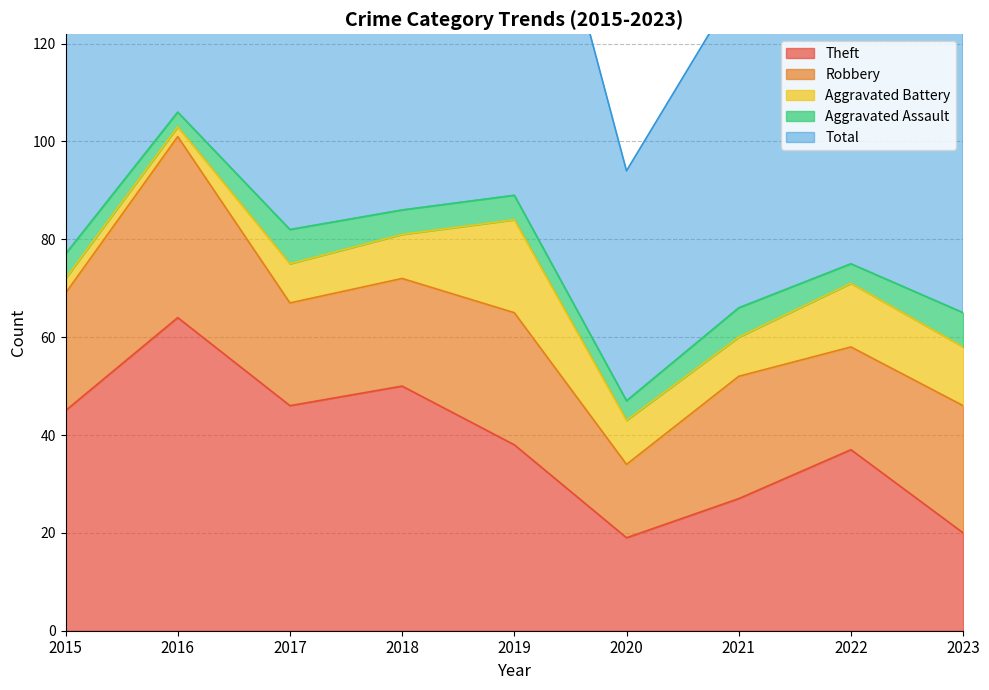

True or false: Total and Aggravated Battery cross at least once.

False